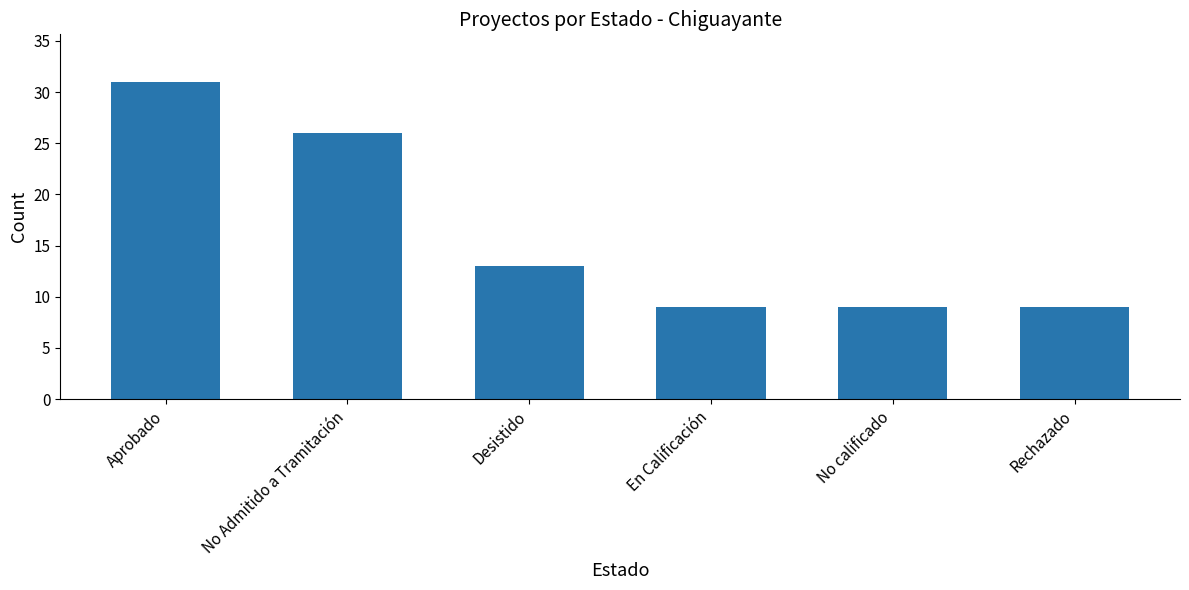

Which has a higher value, No Admitido a Tramitación or Rechazado?

No Admitido a Tramitación